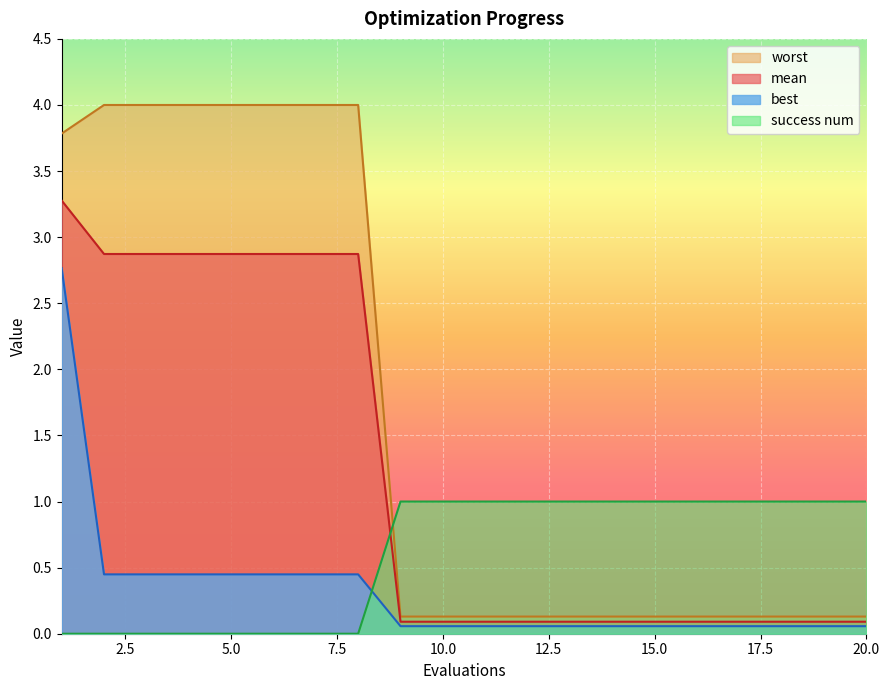

True or false: mean and worst intersect in this chart.

False